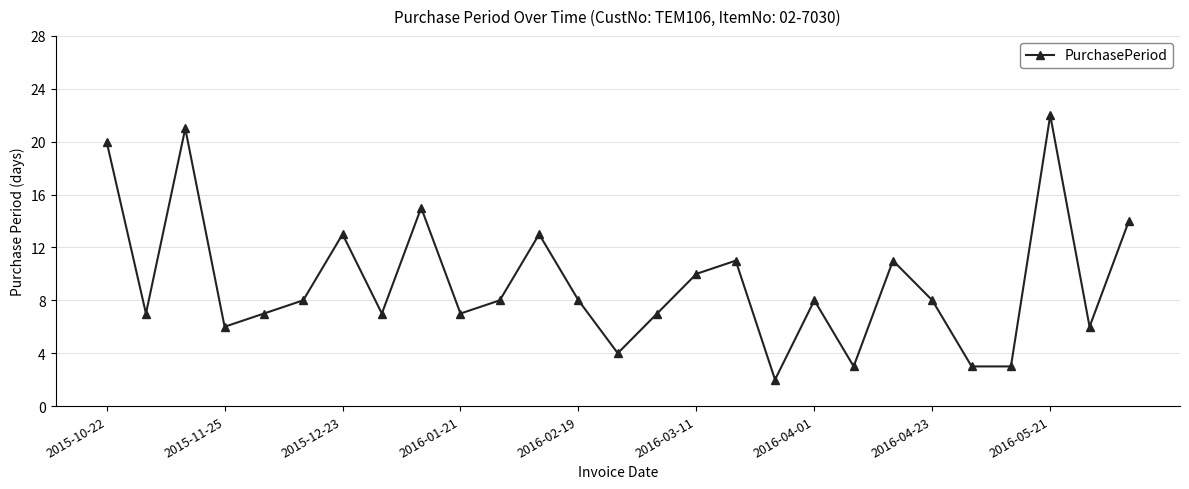

What is the value of the 1st point from the left?

20